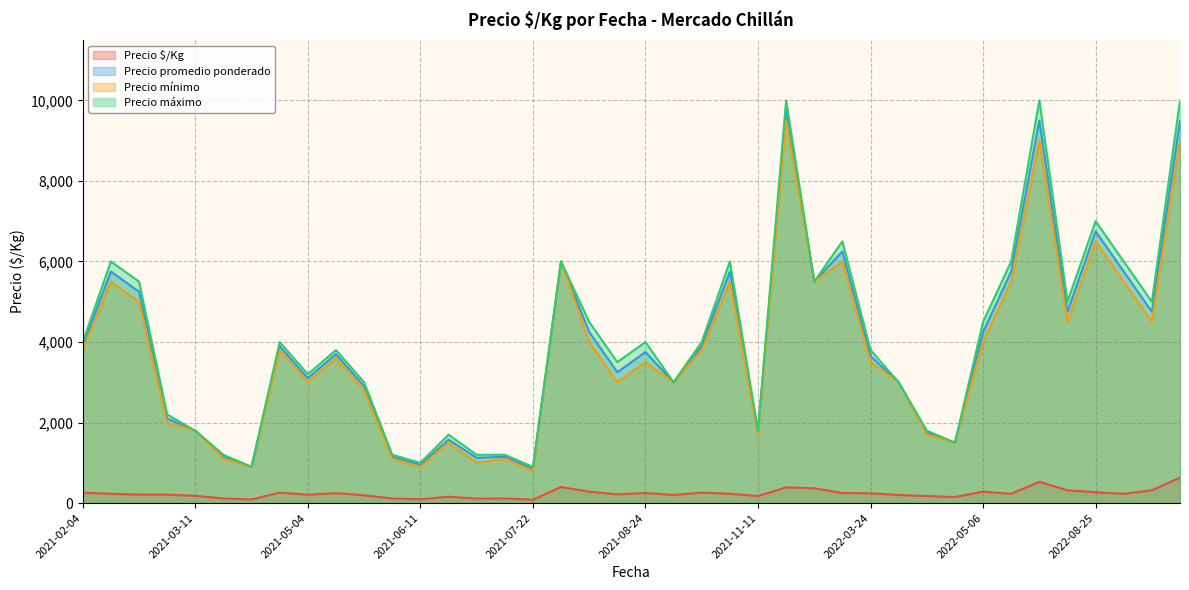

Is it true that Precio $/Kg equals 235 at 2021-11-11?

False